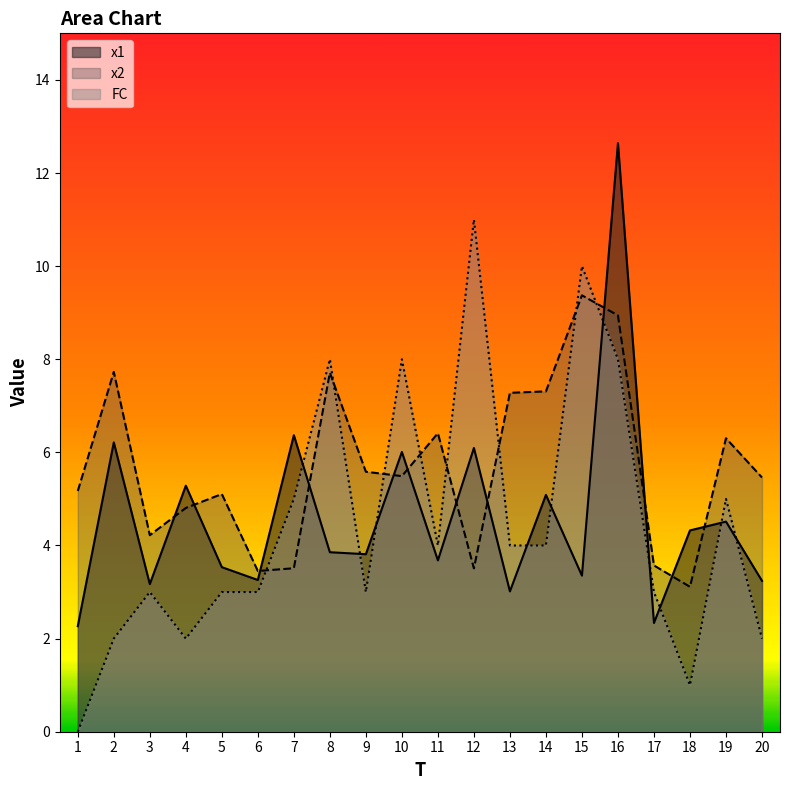

What are all the series names shown in the legend?

x1, x2, FC